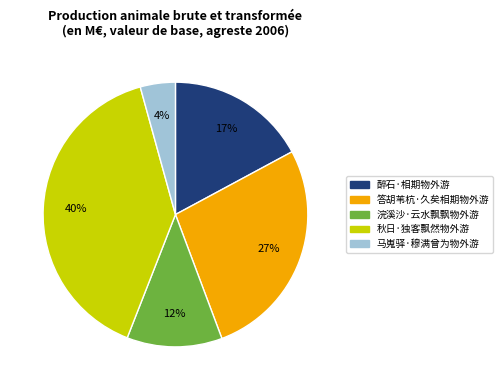

To the nearest percent, what is the combined percentage of 秋日·独客飘然物外游 and 醉石·相期物外游?

57%